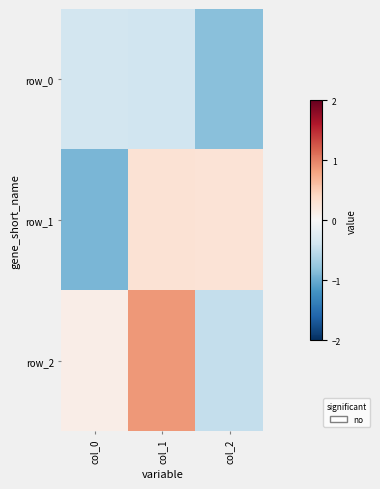

Read the row_1 value at col_2.

0.3